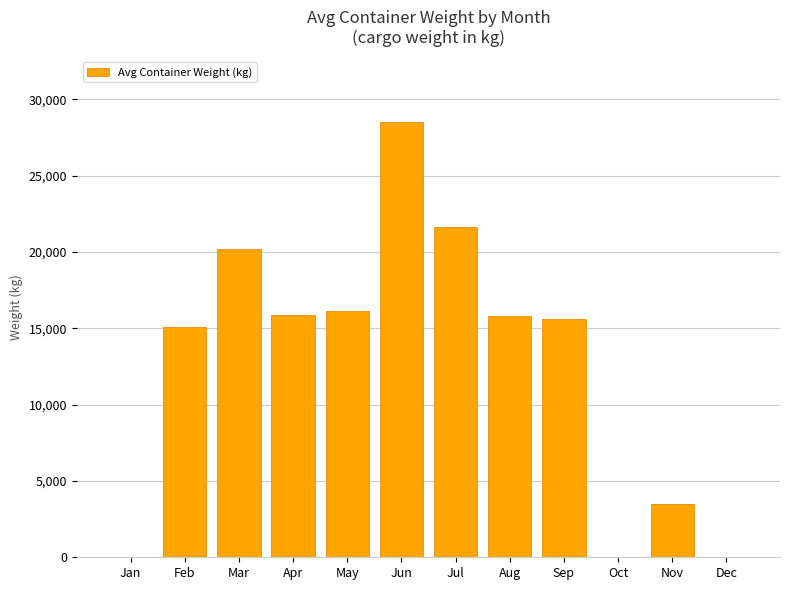

Between Apr and Oct, which is larger?

Apr